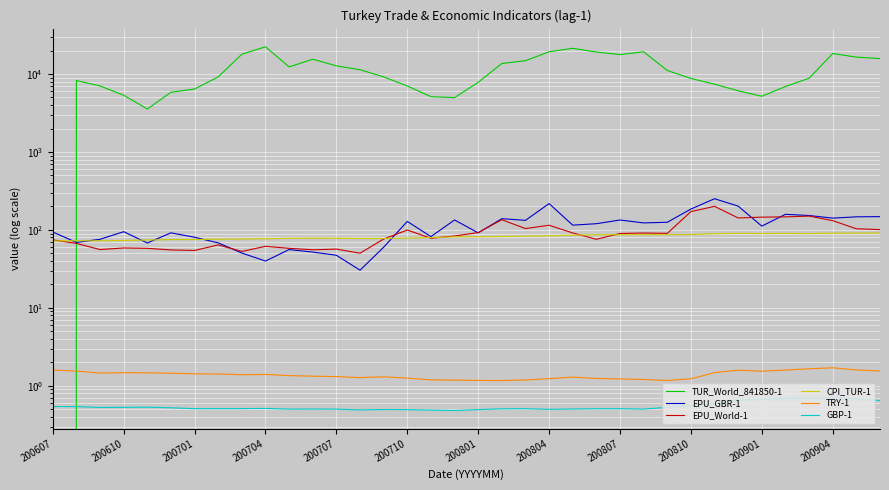

How many values in the EPU_GBR-1 series are below 115?

18